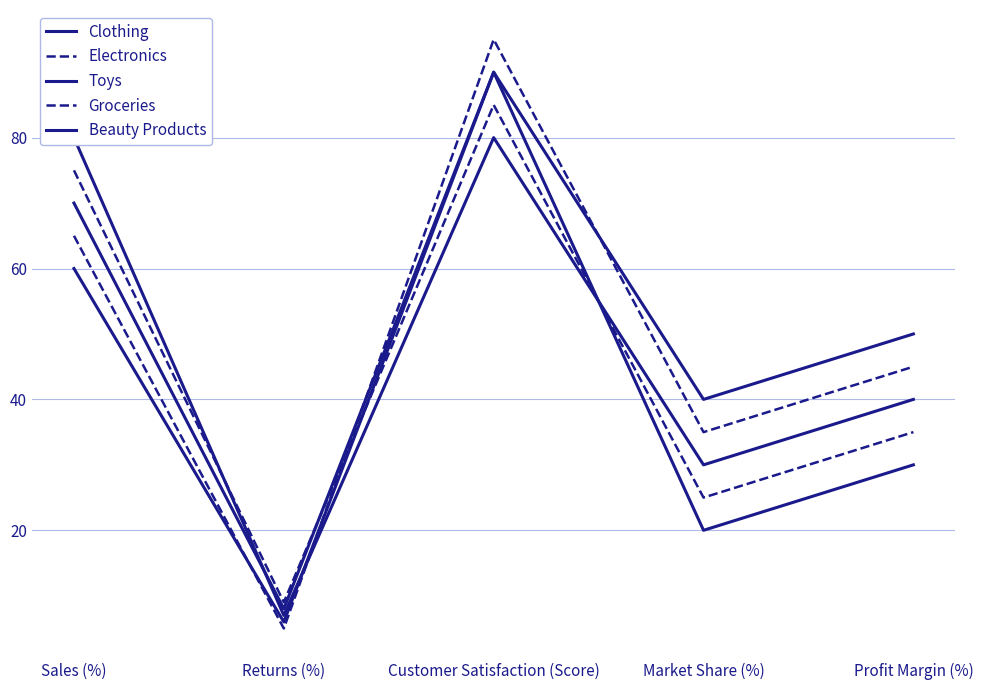

At which category does Toys reach its first local peak?

Customer Satisfaction (Score)